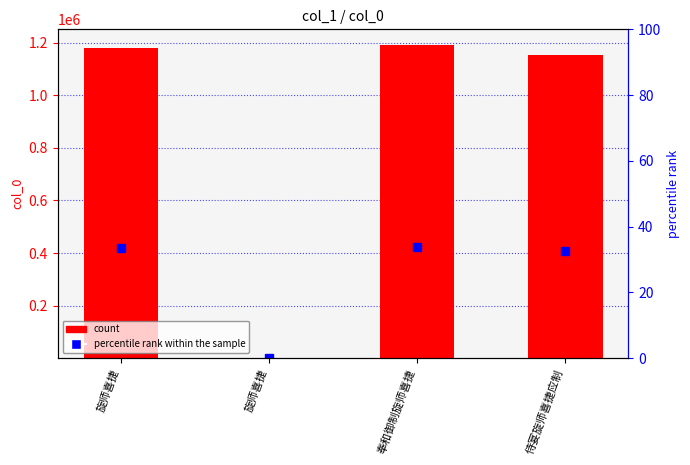

At how many categories does at least one series exceed 579774?

3